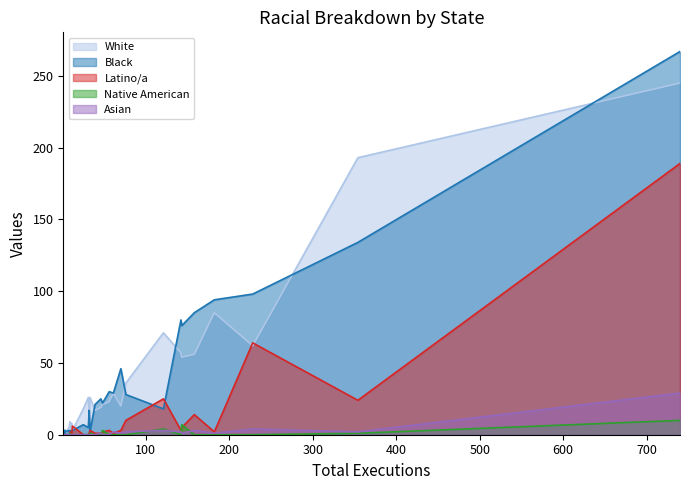

Which series has the largest range (max minus min)?

Black